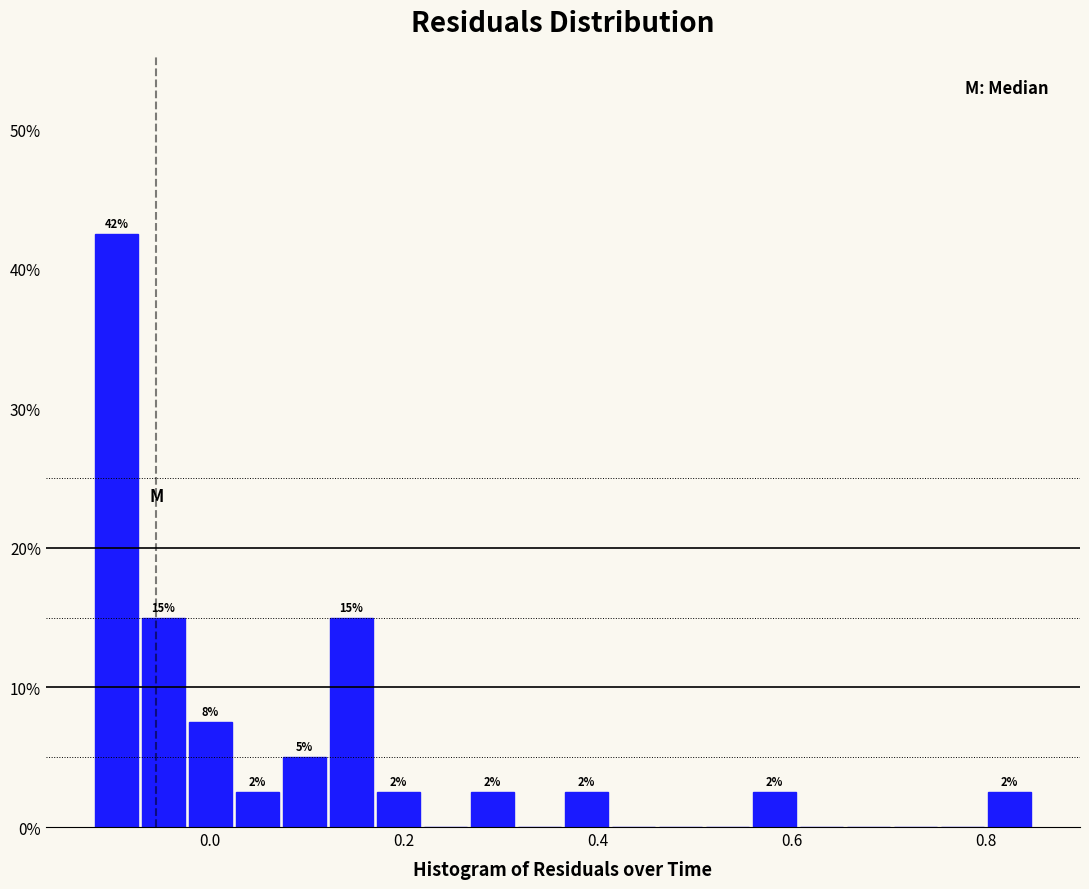

Read against the x-axis, roughly where is the centre of the tallest bar?

-0.10